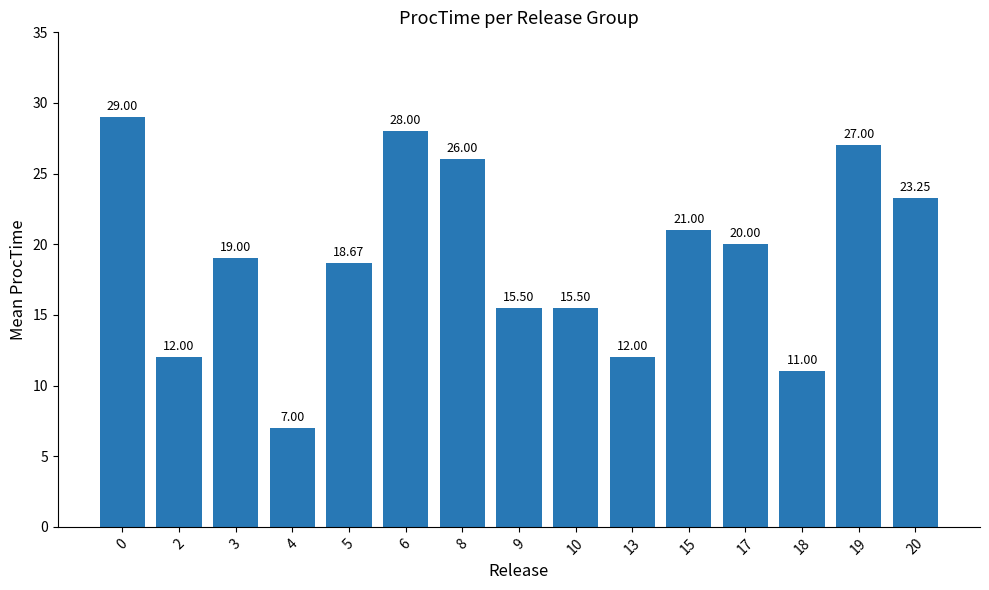

Which has a higher value, 20 or 2?

20